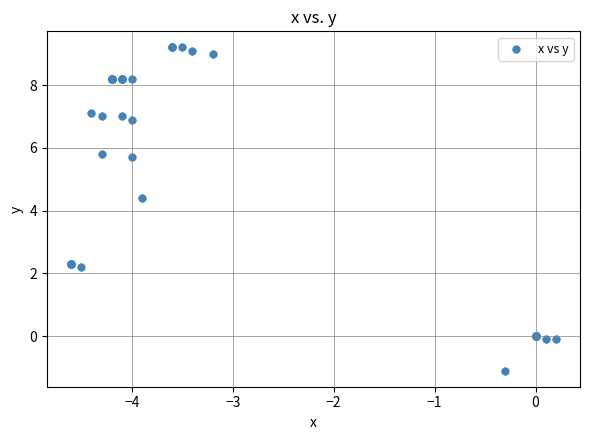

What Y value in the scatter plot is closest to 4?

4.4